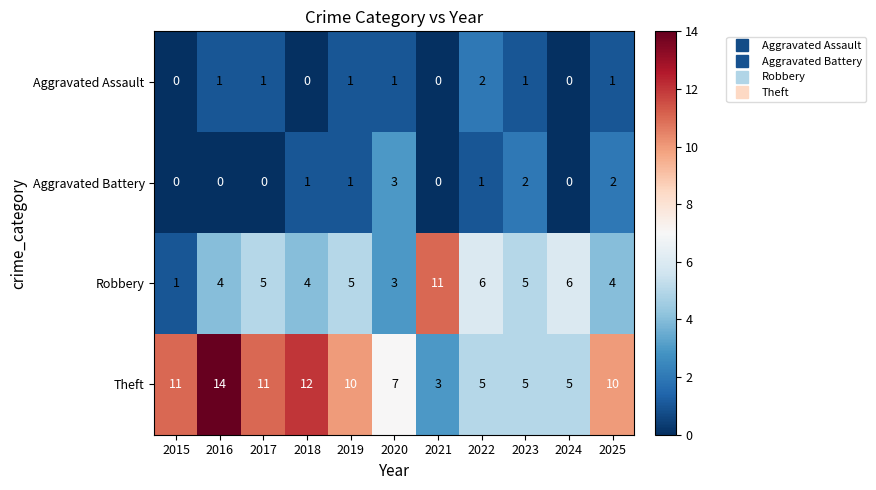

How many Aggravated Assault values are between 0 and 1?

10